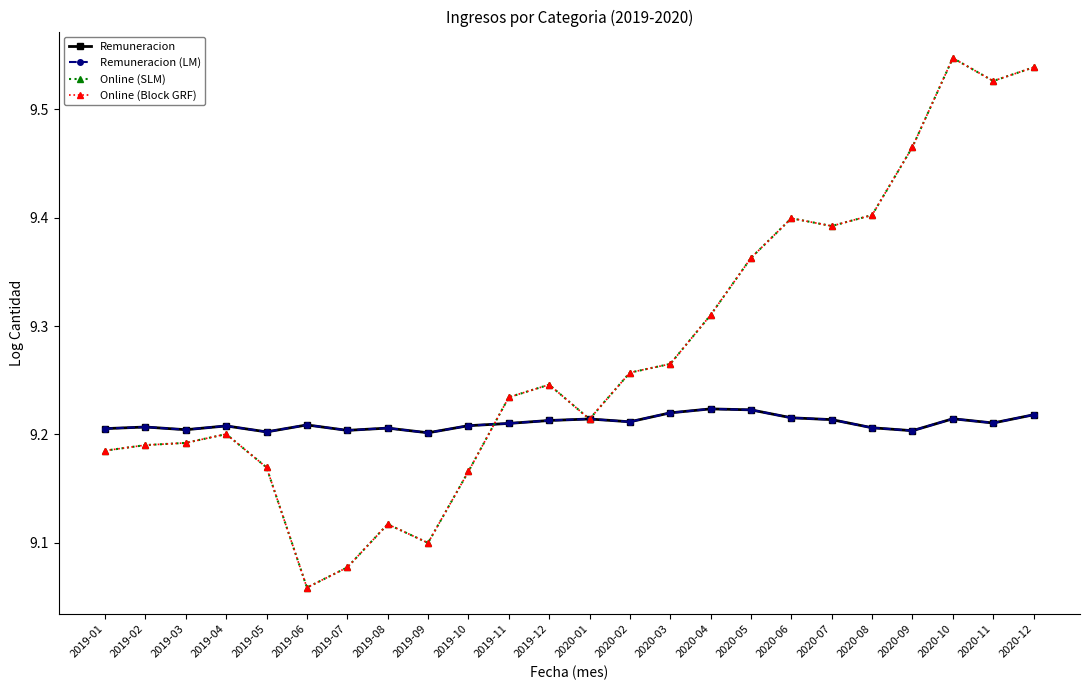

Does the chart have visible grid lines?

No